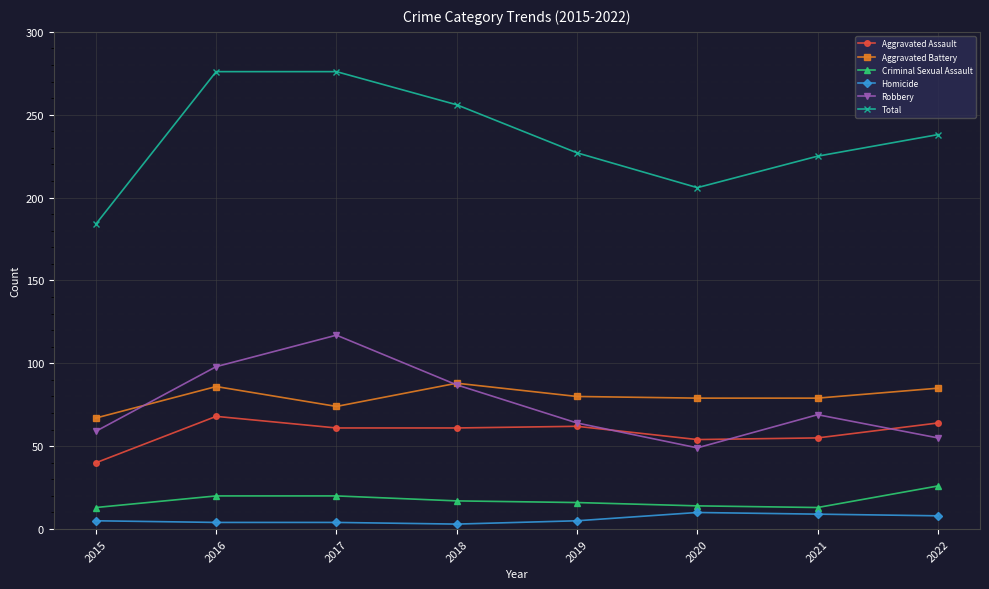

Is the value of Robbery at 2019 greater than the value of Aggravated Assault at 2021?

Yes